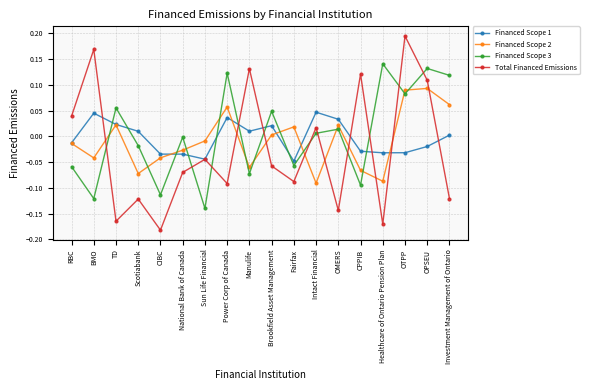

What are all the series names shown in the legend?

Financed Scope 1, Financed Scope 2, Financed Scope 3, Total Financed Emissions